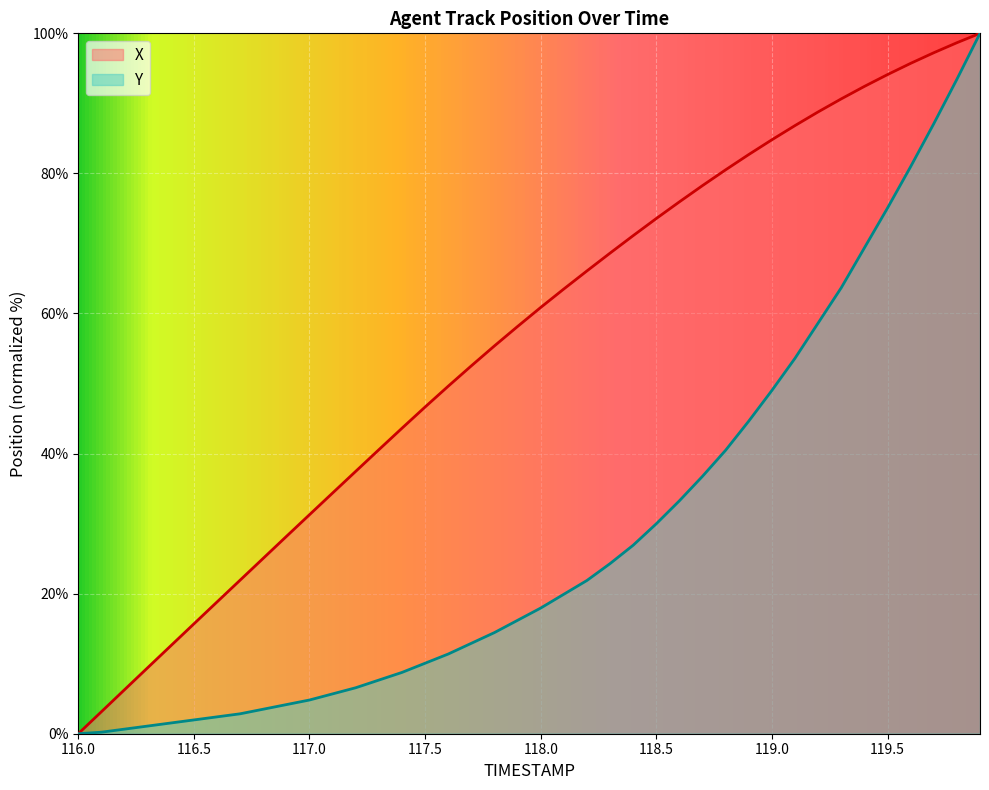

What are all the series names shown in the legend?

X, Y